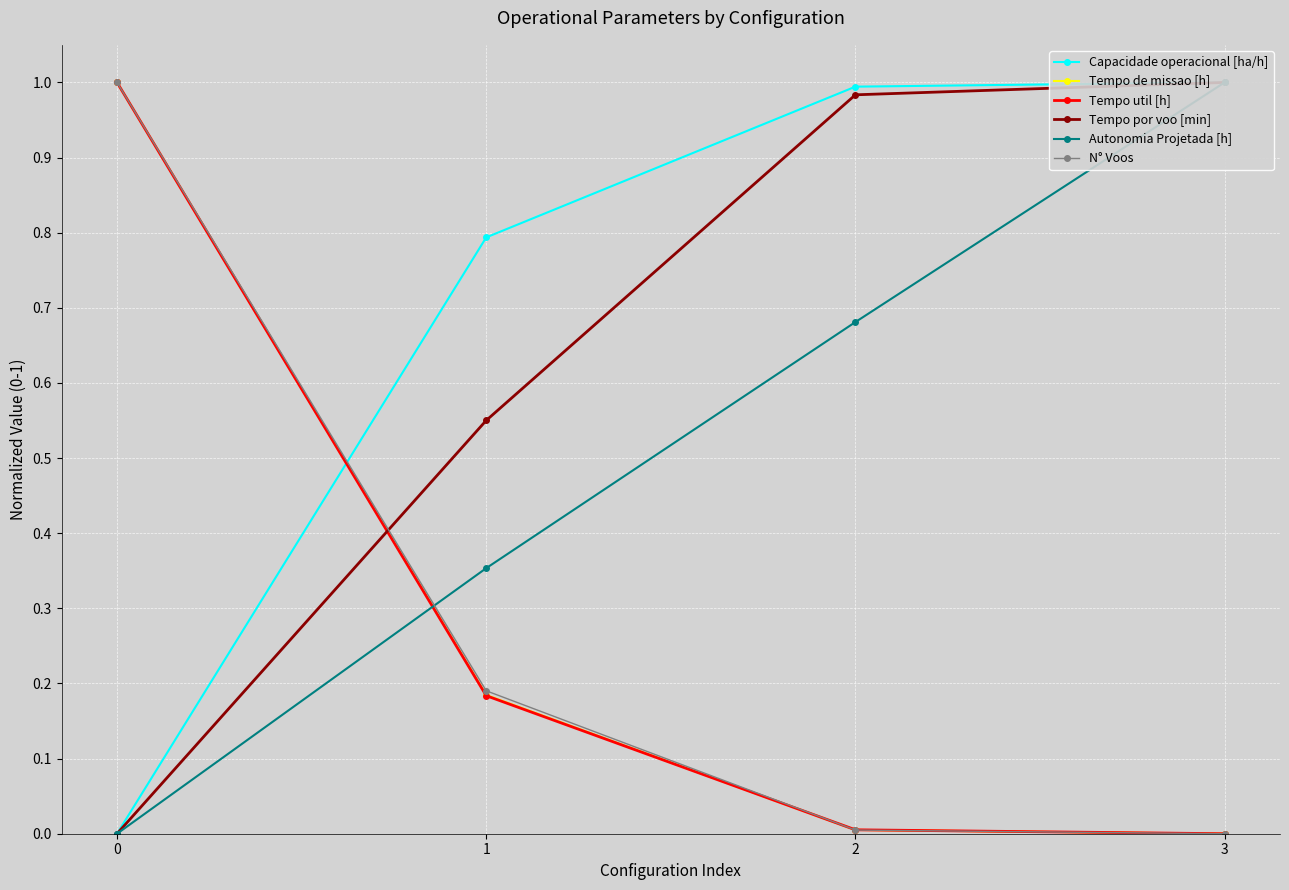

The Tempo util [h] series shows 0.2 at 1. True or false?

True